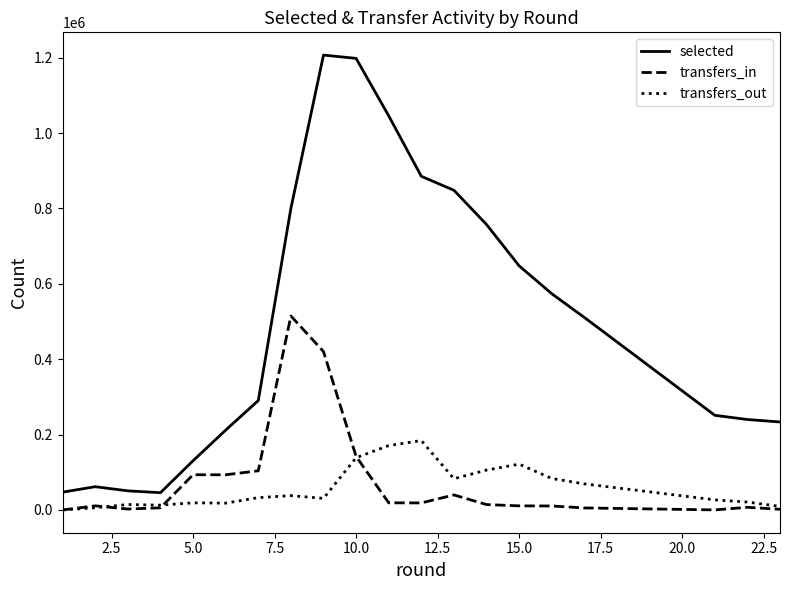

True or false: transfers_out and selected intersect in this chart.

False